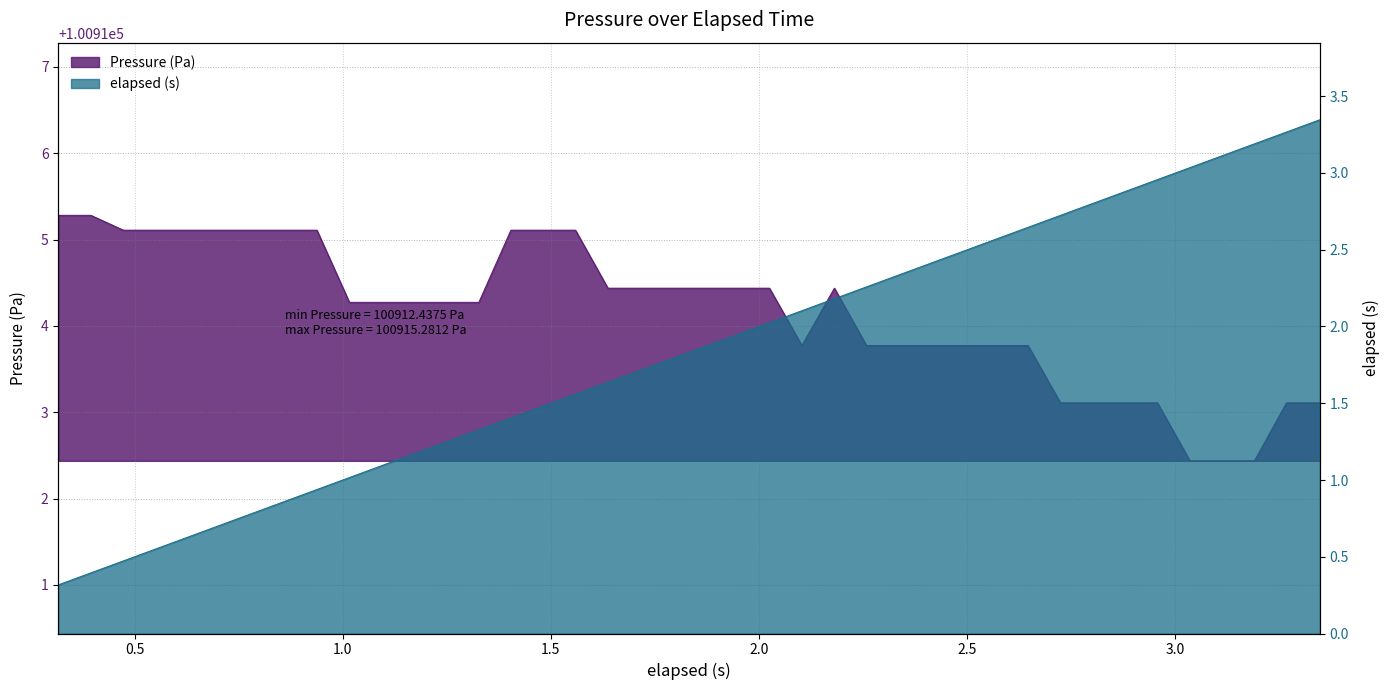

How many data points in Pressure (Pa) are less than 100914?

16